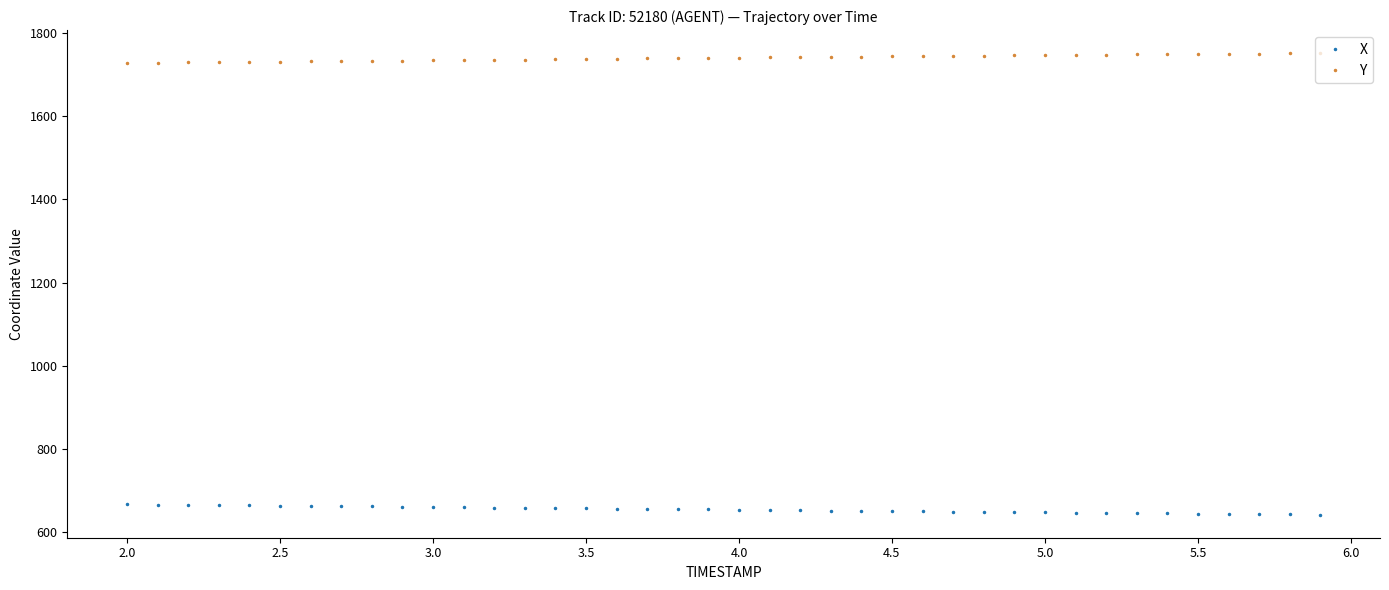

What is the average value of the Y series?

1740.1